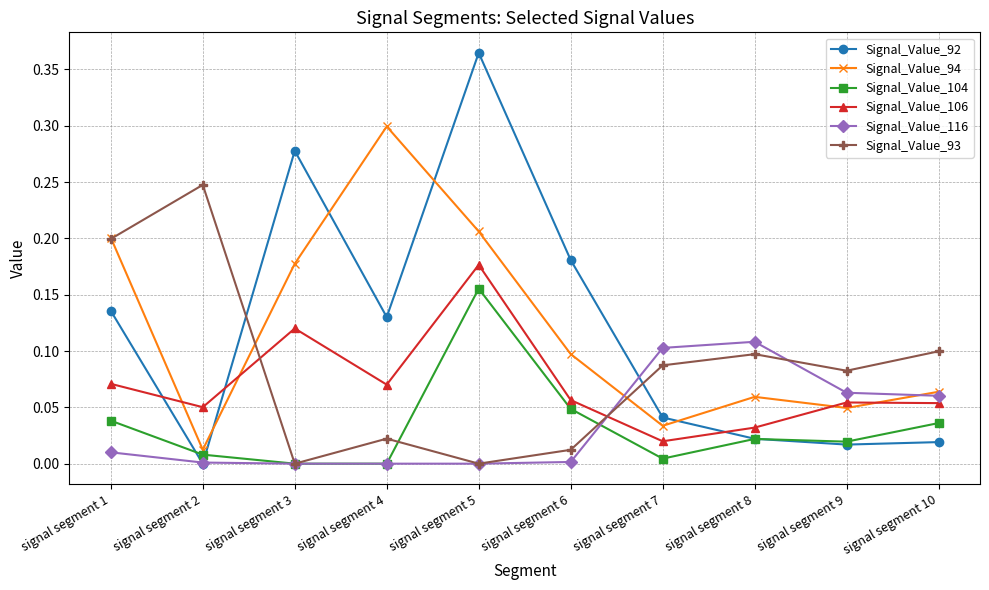

How many intersections are there between Signal_Value_106 and Signal_Value_93?

2